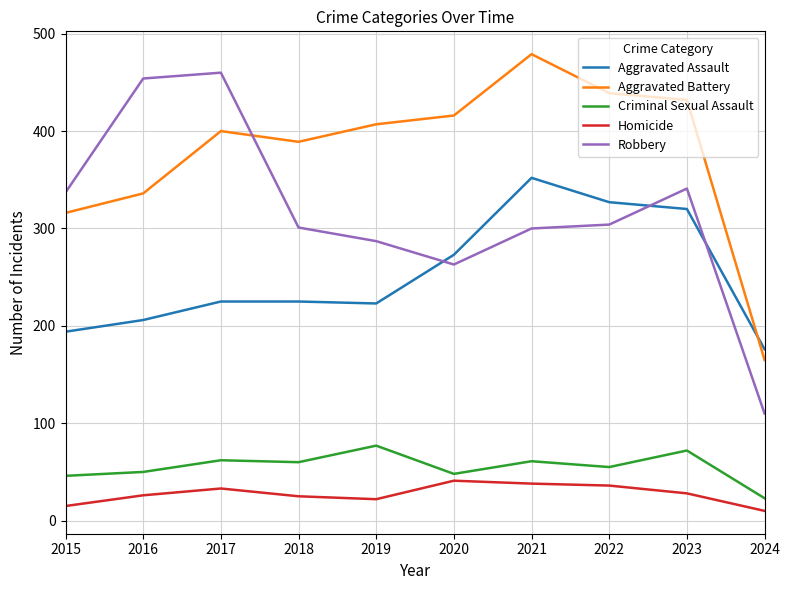

Which series has the widest spread of values?

Robbery